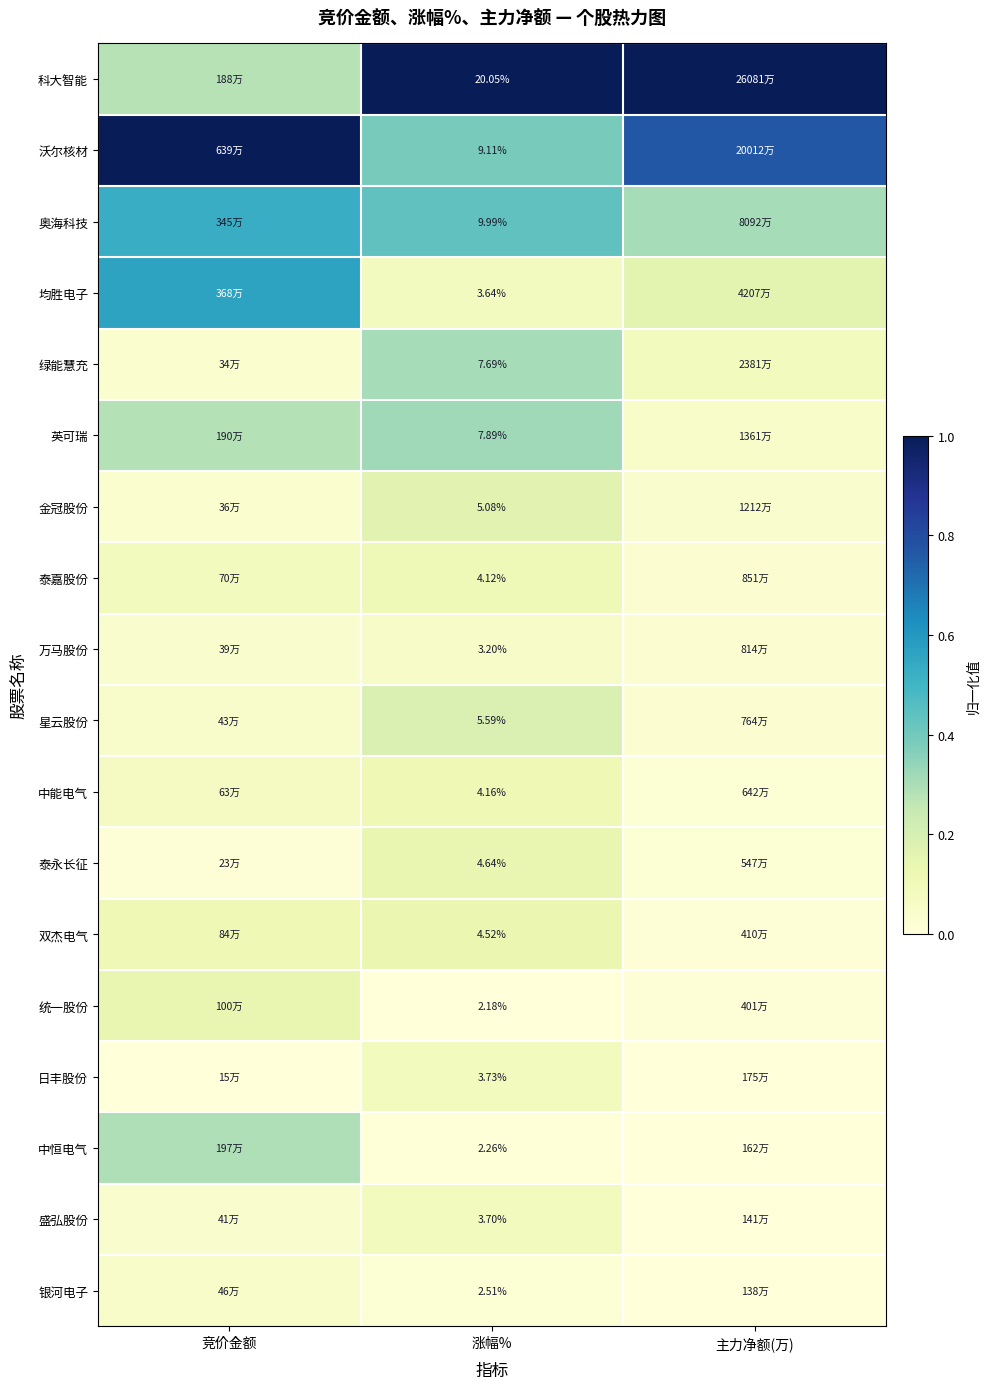

At 涨幅%, list the series in order from smallest to largest.

统一股份, 中恒电气, 银河电子, 万马股份, 均胜电子, 盛弘股份, 日丰股份, 泰嘉股份, 中能电气, 双杰电气, 泰永长征, 金冠股份, 星云股份, 绿能慧充, 英可瑞, 沃尔核材, 奥海科技, 科大智能